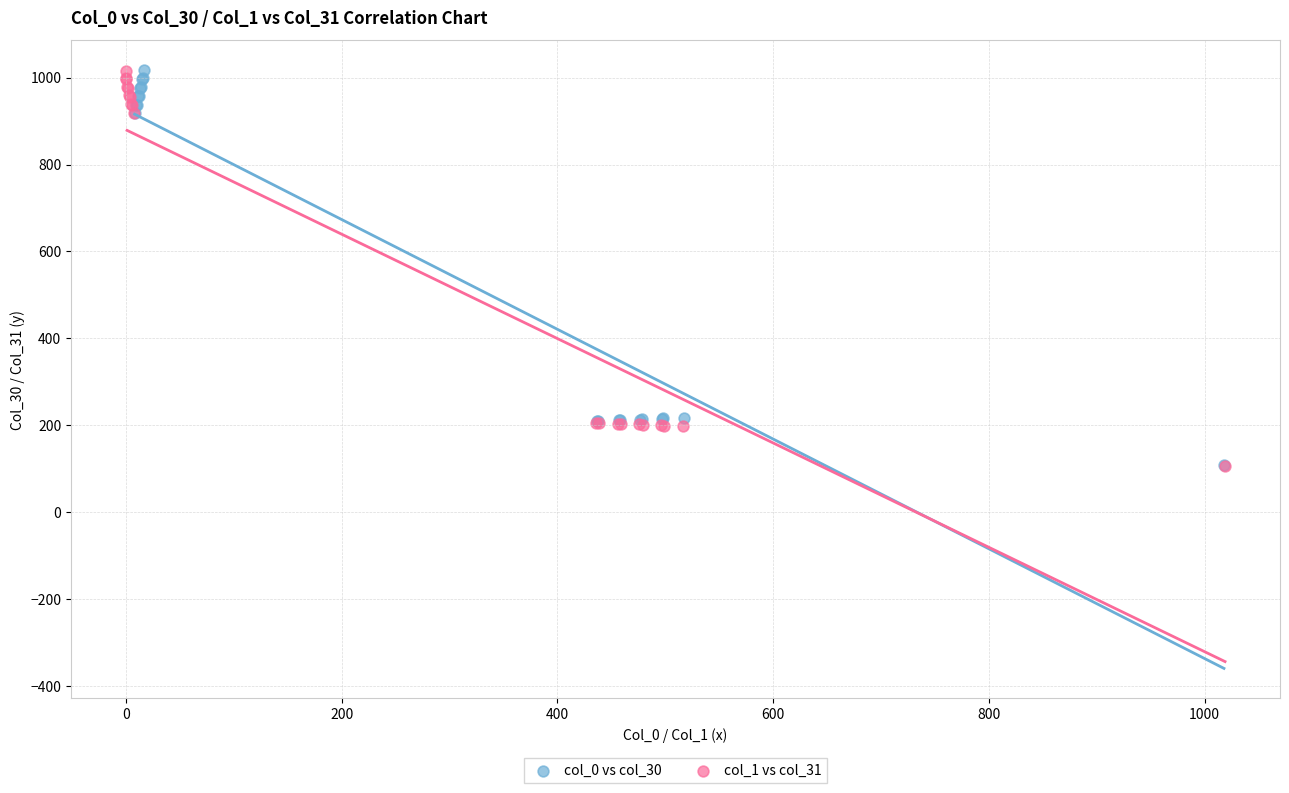

What are all the series names shown in the legend?

col_0 vs col_30, col_1 vs col_31